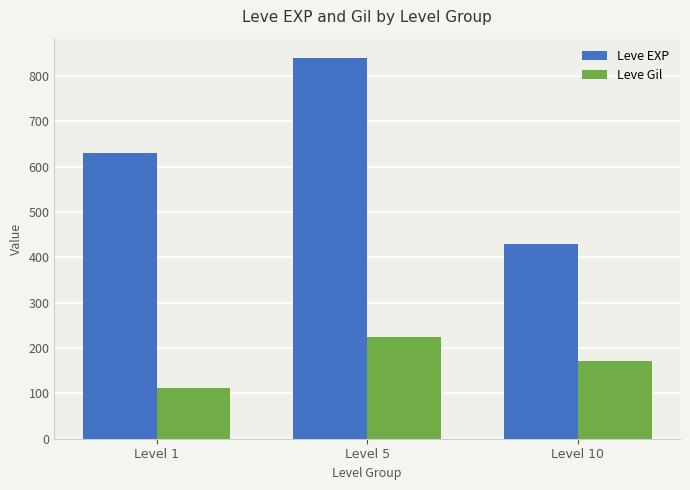

How many bars are there in each group?

2